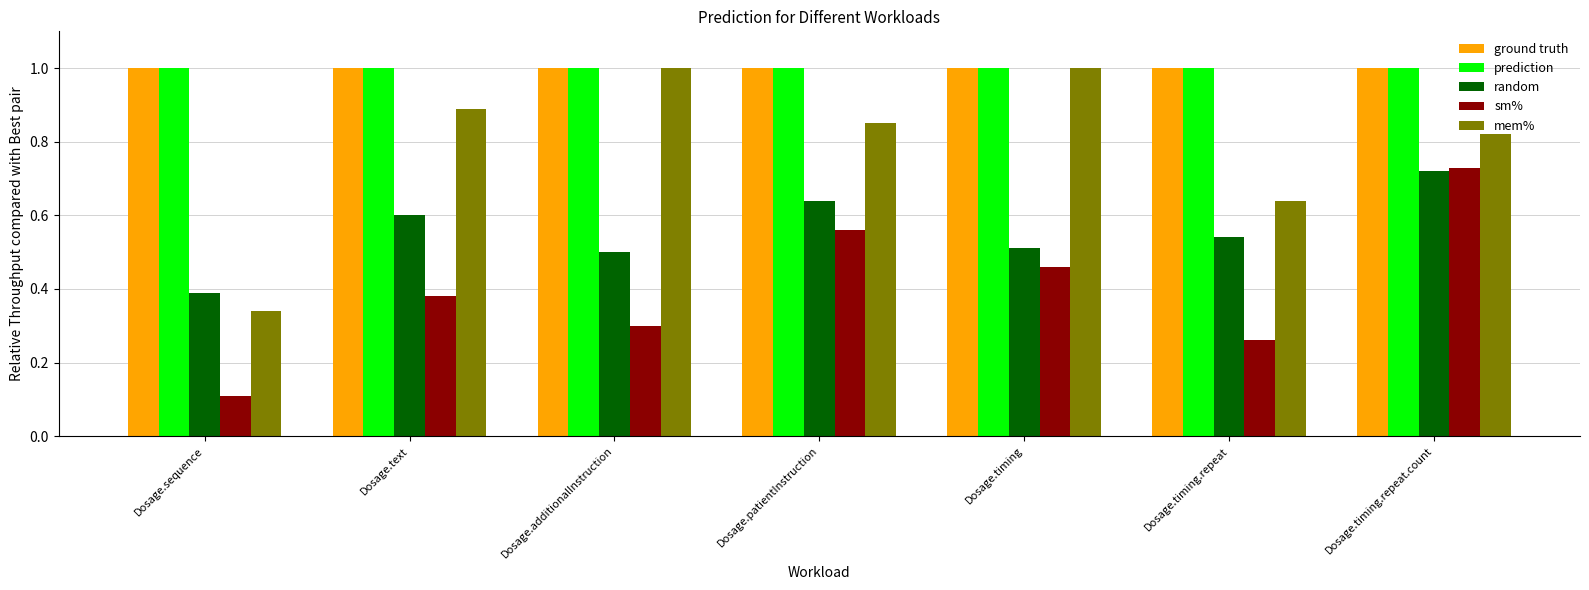

What is the greatest value displayed?

1.0